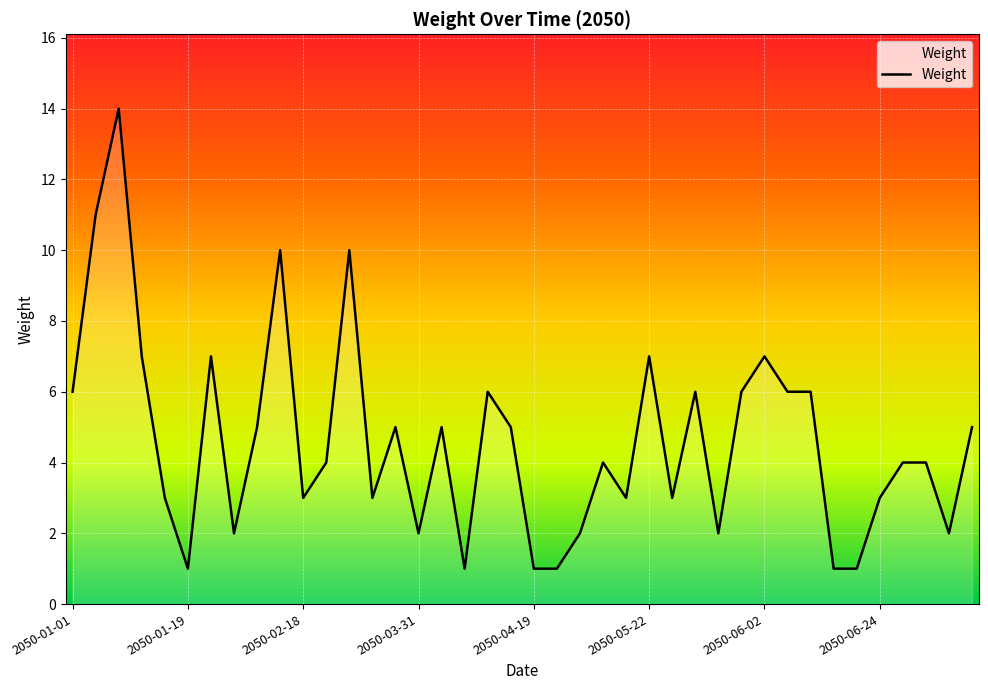

What is the difference between the maximum and minimum values?

13